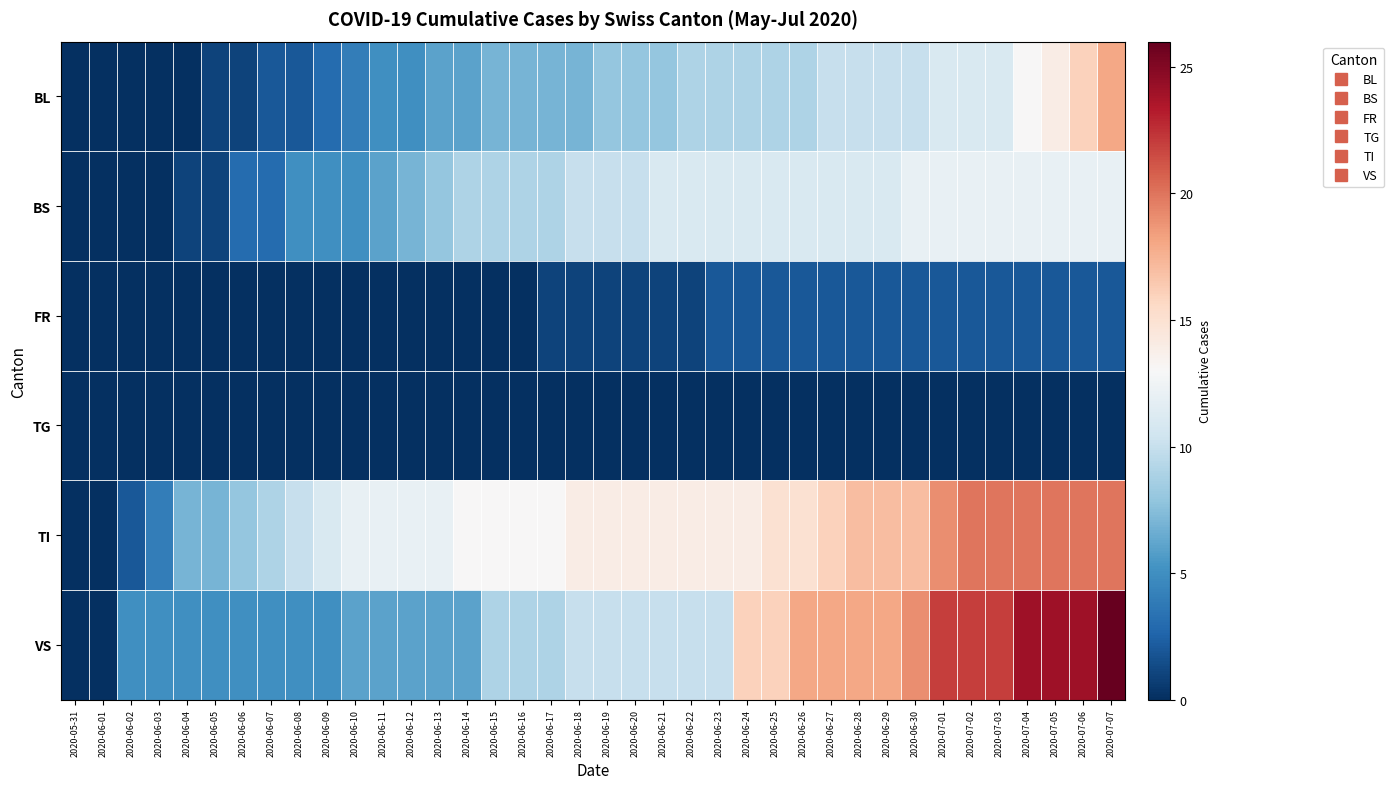

Reading left to right, transcribe all the data shown in this chart.

BL: 2020-05-31=0	2020-06-01=0	2020-06-02=0	2020-06-03=0	2020-06-04=0	2020-06-05=1	2020-06-06=1	2020-06-07=2	2020-06-08=2	2020-06-09=3	2020-06-10=4	2020-06-11=5	2020-06-12=5	2020-06-13=6	2020-06-14=6	2020-06-15=7	2020-06-16=7	2020-06-17=7	2020-06-18=7	2020-06-19=8	2020-06-20=8	2020-06-21=8	2020-06-22=9	2020-06-23=9	2020-06-24=9	2020-06-25=9	2020-06-26=9	2020-06-27=10	2020-06-28=10	2020-06-29=10	2020-06-30=10	2020-07-01=11	2020-07-02=11	2020-07-03=11	2020-07-04=13	2020-07-05=14	2020-07-06=16	2020-07-07=18
BS: 2020-05-31=0	2020-06-01=0	2020-06-02=0	2020-06-03=0	2020-06-04=1	2020-06-05=1	2020-06-06=3	2020-06-07=3	2020-06-08=5	2020-06-09=5	2020-06-10=5	2020-06-11=6	2020-06-12=7	2020-06-13=8	2020-06-14=9	2020-06-15=9	2020-06-16=9	2020-06-17=9	2020-06-18=10	2020-06-19=10	2020-06-20=10	2020-06-21=11	2020-06-22=11	2020-06-23=11	2020-06-24=11	2020-06-25=11	2020-06-26=11	2020-06-27=11	2020-06-28=11	2020-06-29=11	2020-06-30=12	2020-07-01=12	2020-07-02=12	2020-07-03=12	2020-07-04=12	2020-07-05=12	2020-07-06=12	2020-07-07=12
FR: 2020-05-31=0	2020-06-01=0	2020-06-02=0	2020-06-03=0	2020-06-04=0	2020-06-05=0	2020-06-06=0	2020-06-07=0	2020-06-08=0	2020-06-09=0	2020-06-10=0	2020-06-11=0	2020-06-12=0	2020-06-13=0	2020-06-14=0	2020-06-15=0	2020-06-16=0	2020-06-17=1	2020-06-18=1	2020-06-19=1	2020-06-20=1	2020-06-21=1	2020-06-22=1	2020-06-23=2	2020-06-24=2	2020-06-25=2	2020-06-26=2	2020-06-27=2	2020-06-28=2	2020-06-29=2	2020-06-30=2	2020-07-01=2	2020-07-02=2	2020-07-03=2	2020-07-04=2	2020-07-05=2	2020-07-06=2	2020-07-07=2
TG: 2020-05-31=0	2020-06-01=0	2020-06-02=0	2020-06-03=0	2020-06-04=0	2020-06-05=0	2020-06-06=0	2020-06-07=0	2020-06-08=0	2020-06-09=0	2020-06-10=0	2020-06-11=0	2020-06-12=0	2020-06-13=0	2020-06-14=0	2020-06-15=0	2020-06-16=0	2020-06-17=0	2020-06-18=0	2020-06-19=0	2020-06-20=0	2020-06-21=0	2020-06-22=0	2020-06-23=0	2020-06-24=0	2020-06-25=0	2020-06-26=0	2020-06-27=0	2020-06-28=0	2020-06-29=0	2020-06-30=0	2020-07-01=0	2020-07-02=0	2020-07-03=0	2020-07-04=0	2020-07-05=0	2020-07-06=0	2020-07-07=0
TI: 2020-05-31=0	2020-06-01=0	2020-06-02=2	2020-06-03=4	2020-06-04=7	2020-06-05=7	2020-06-06=8	2020-06-07=9	2020-06-08=10	2020-06-09=11	2020-06-10=12	2020-06-11=12	2020-06-12=12	2020-06-13=12	2020-06-14=13	2020-06-15=13	2020-06-16=13	2020-06-17=13	2020-06-18=14	2020-06-19=14	2020-06-20=14	2020-06-21=14	2020-06-22=14	2020-06-23=14	2020-06-24=14	2020-06-25=15	2020-06-26=15	2020-06-27=16	2020-06-28=17	2020-06-29=17	2020-06-30=17	2020-07-01=19	2020-07-02=20	2020-07-03=20	2020-07-04=20	2020-07-05=20	2020-07-06=20	2020-07-07=20
VS: 2020-05-31=0	2020-06-01=0	2020-06-02=5	2020-06-03=5	2020-06-04=5	2020-06-05=5	2020-06-06=5	2020-06-07=5	2020-06-08=5	2020-06-09=5	2020-06-10=6	2020-06-11=6	2020-06-12=6	2020-06-13=6	2020-06-14=6	2020-06-15=9	2020-06-16=9	2020-06-17=9	2020-06-18=10	2020-06-19=10	2020-06-20=10	2020-06-21=10	2020-06-22=10	2020-06-23=10	2020-06-24=16	2020-06-25=16	2020-06-26=18	2020-06-27=18	2020-06-28=18	2020-06-29=18	2020-06-30=19	2020-07-01=22	2020-07-02=22	2020-07-03=22	2020-07-04=24	2020-07-05=24	2020-07-06=24	2020-07-07=26